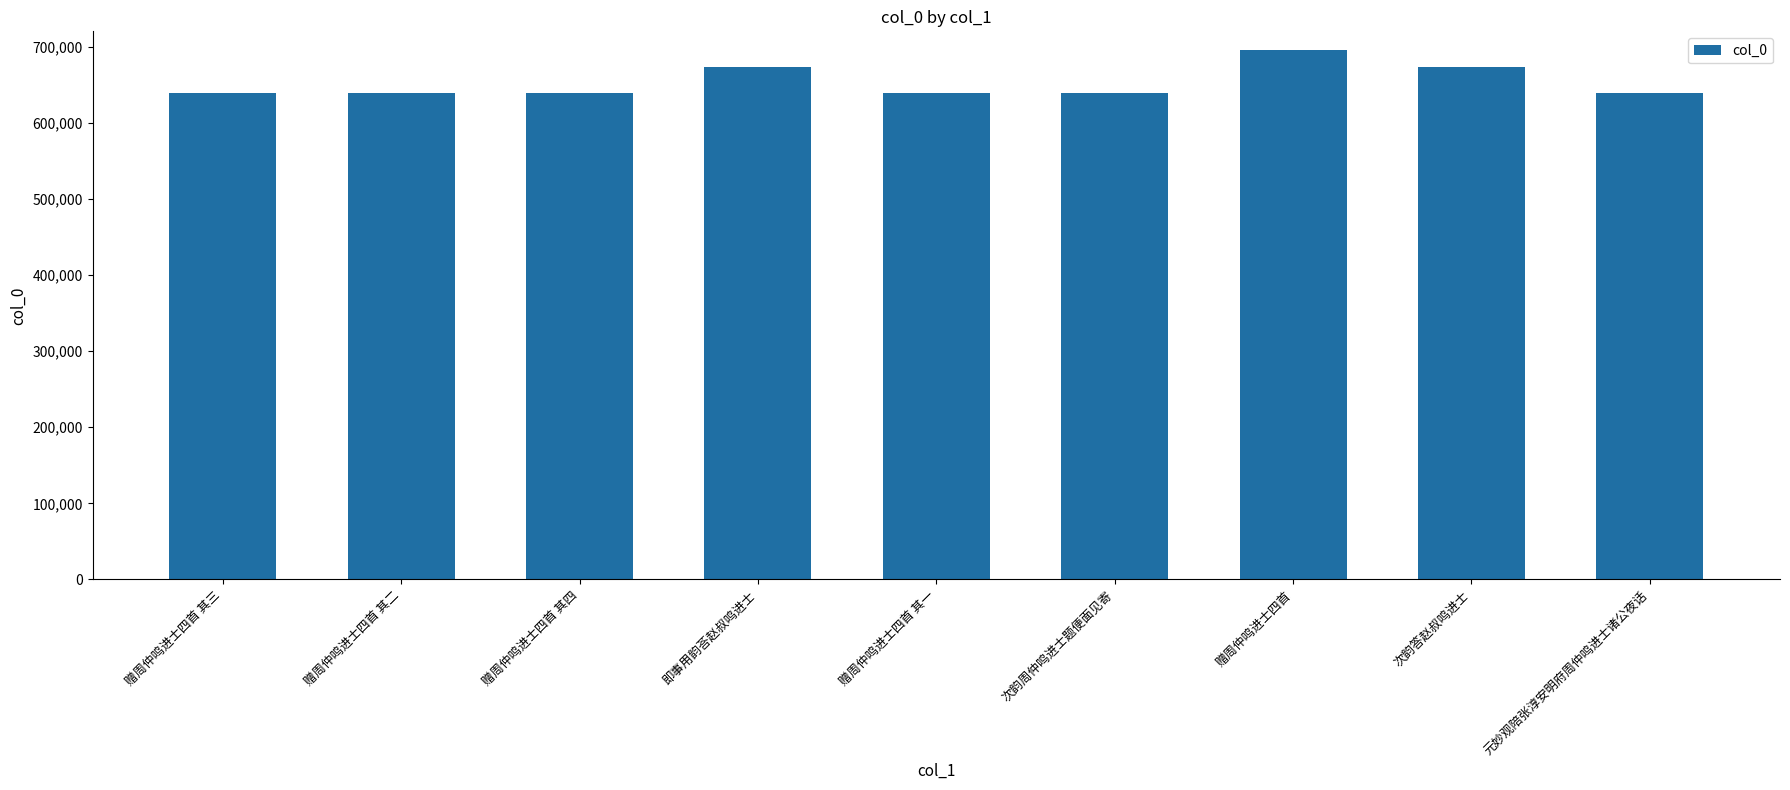

Where does the data first go above 638735?

即事用韵荅赵叔鸣进士